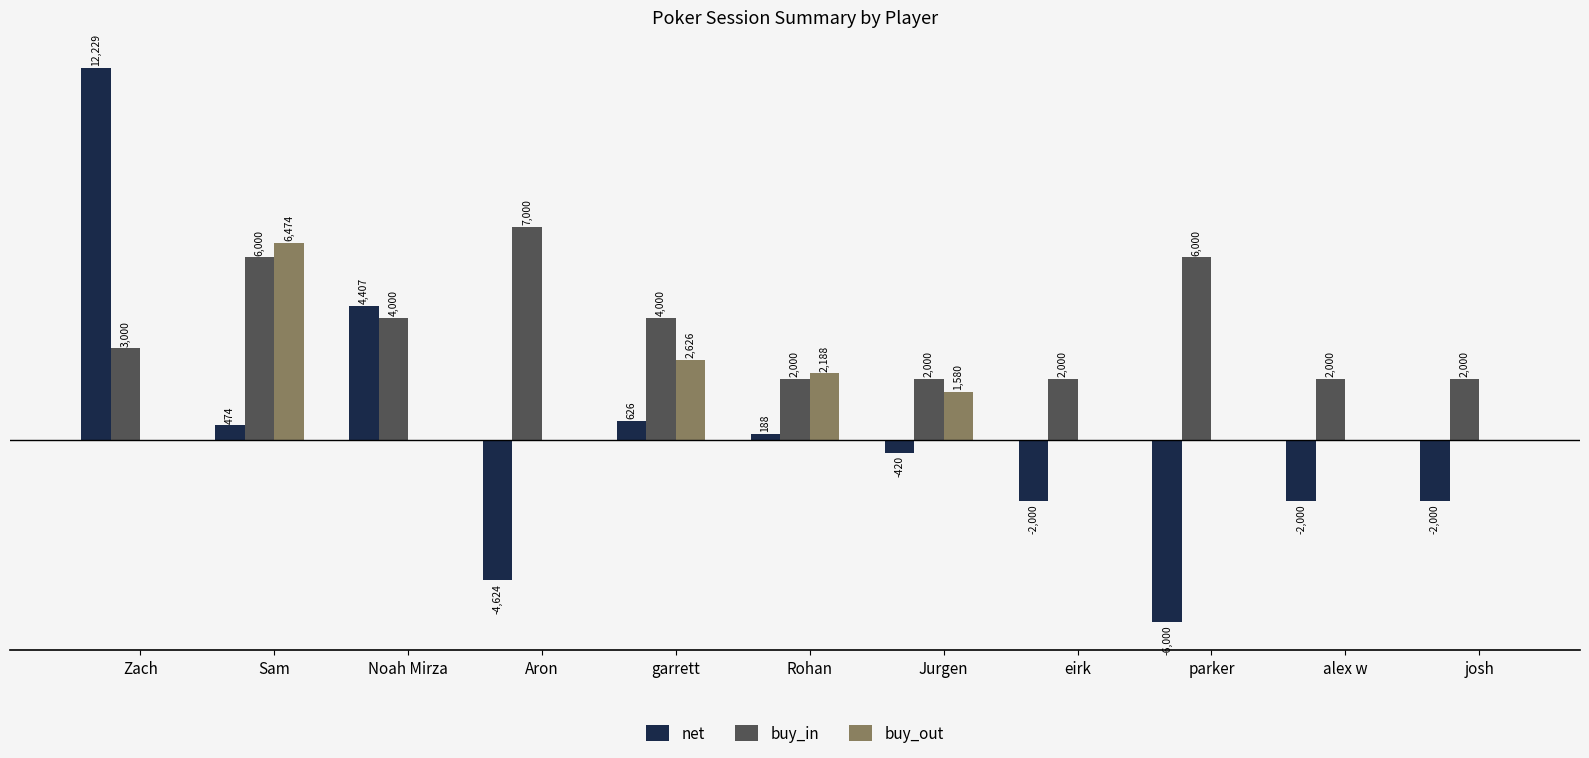

Which series changed the most between Jurgen and parker?

net